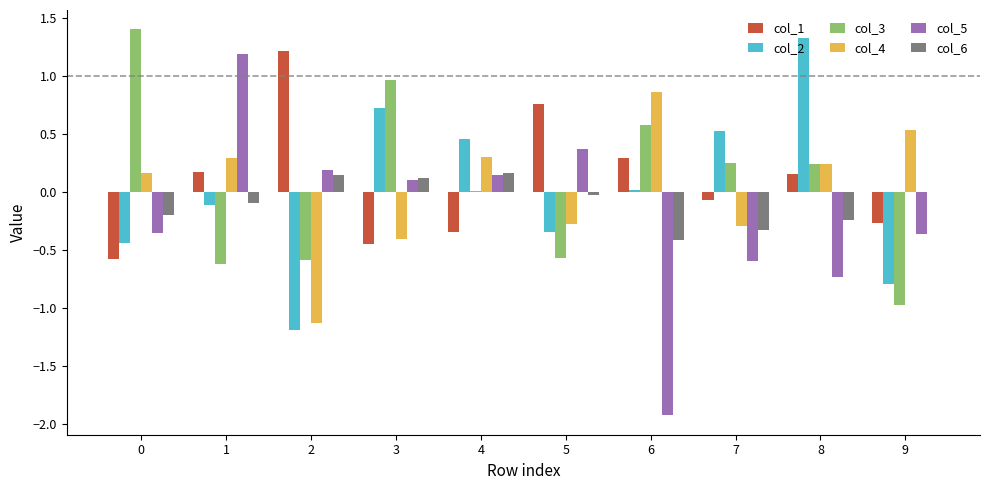

Is the value of col_1 at 3 greater than the value of col_4 at 7?

No